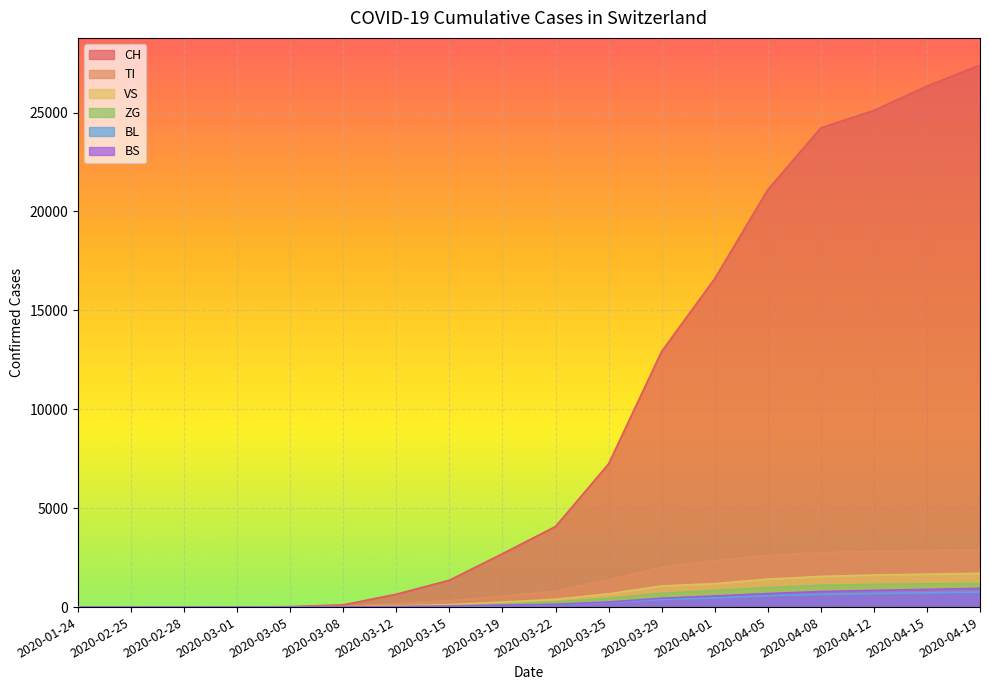

What is the value of the BL point at the 11th from the left?

232